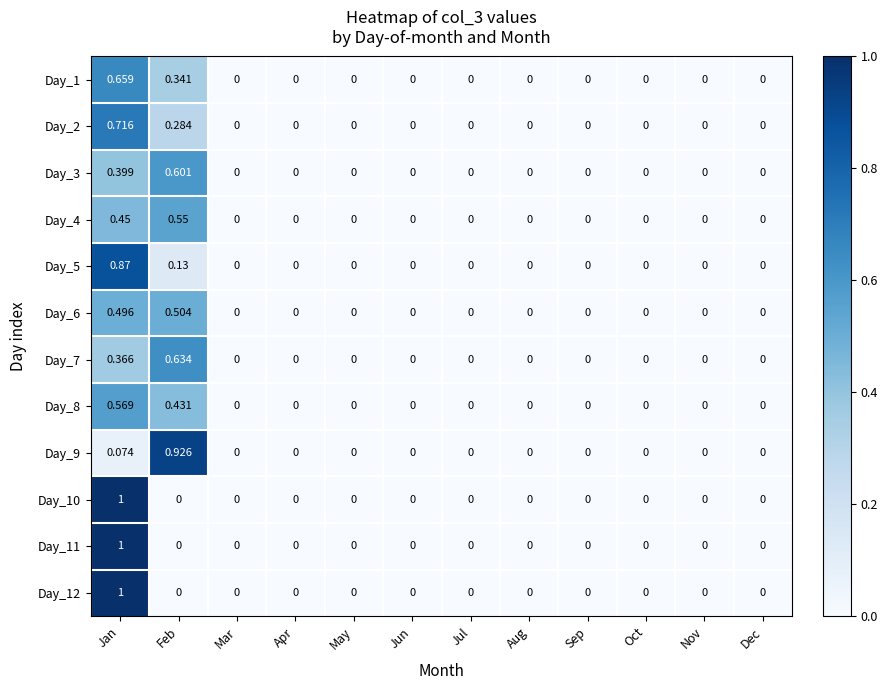

Which category has the highest value across all series?

Jan